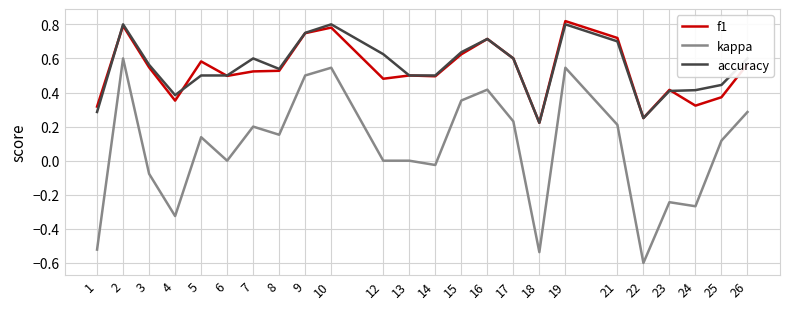

True or false: f1 has more than 0 interior local peaks.

True